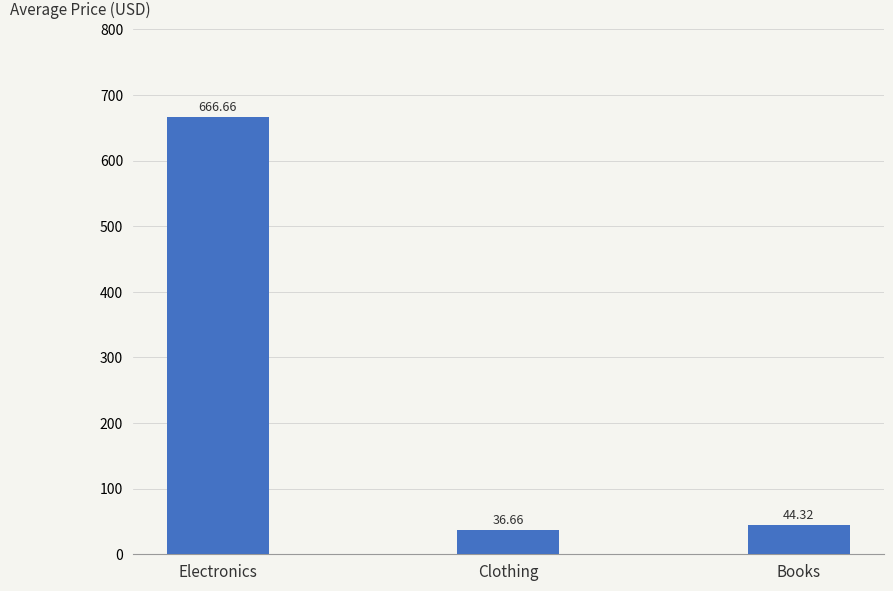

Where is the data nearest to the value 351?

Books